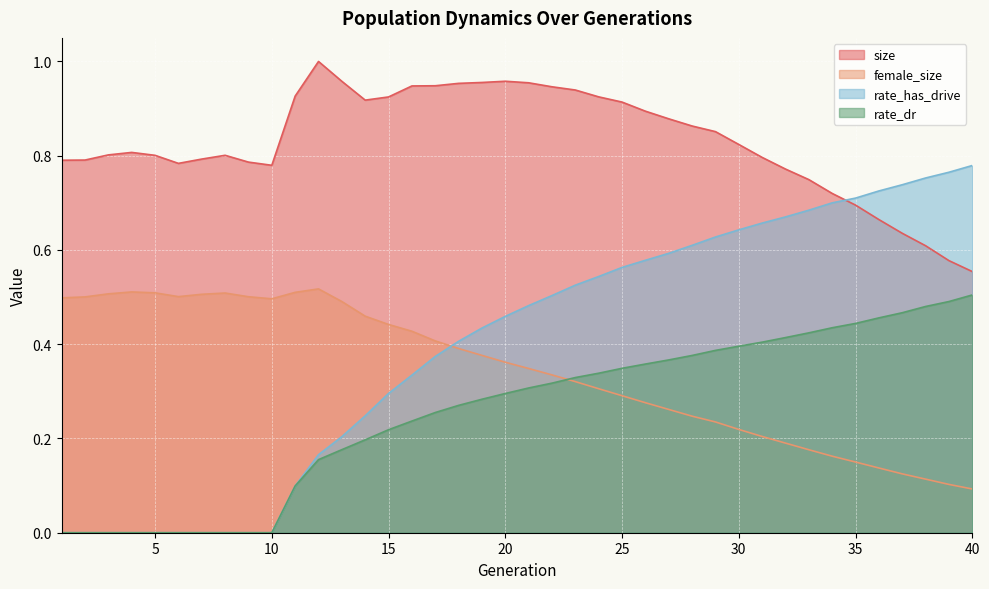

True or false: female_size and rate_has_drive intersect in this chart.

True